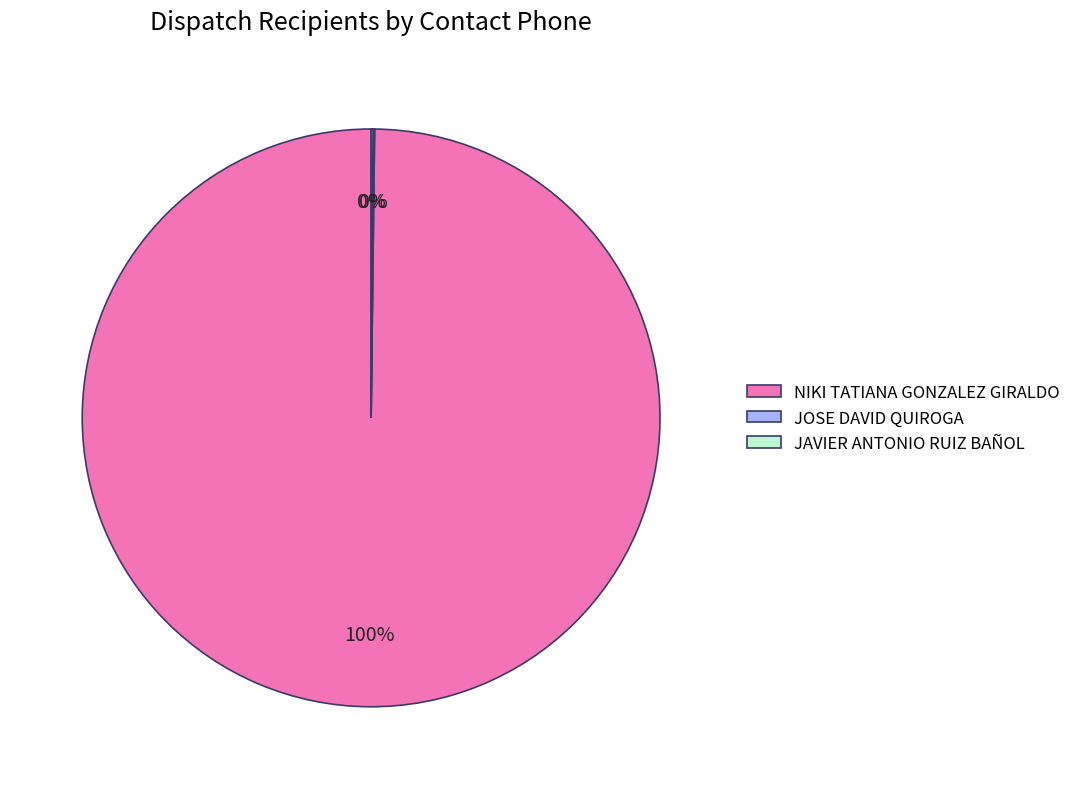

Is there any slice that represents more than half of the pie?

Yes